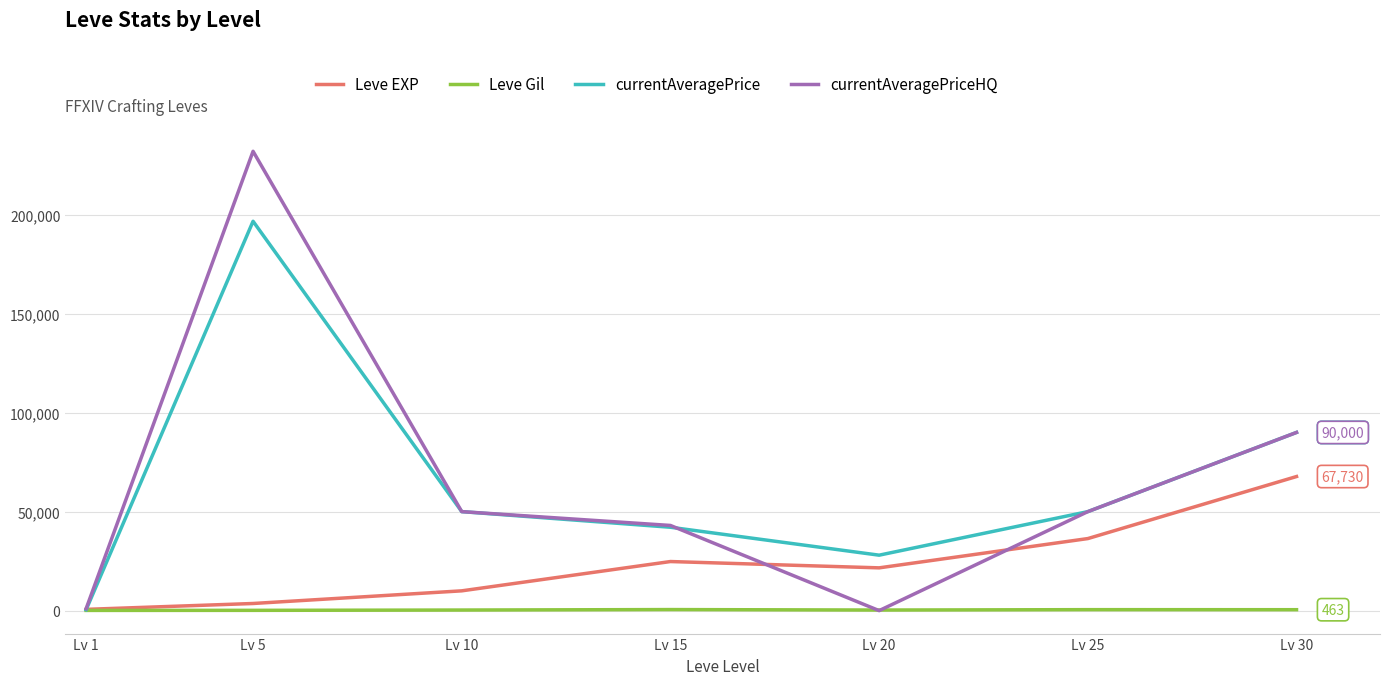

What is the sum of all currentAveragePriceHQ values?

465972.7